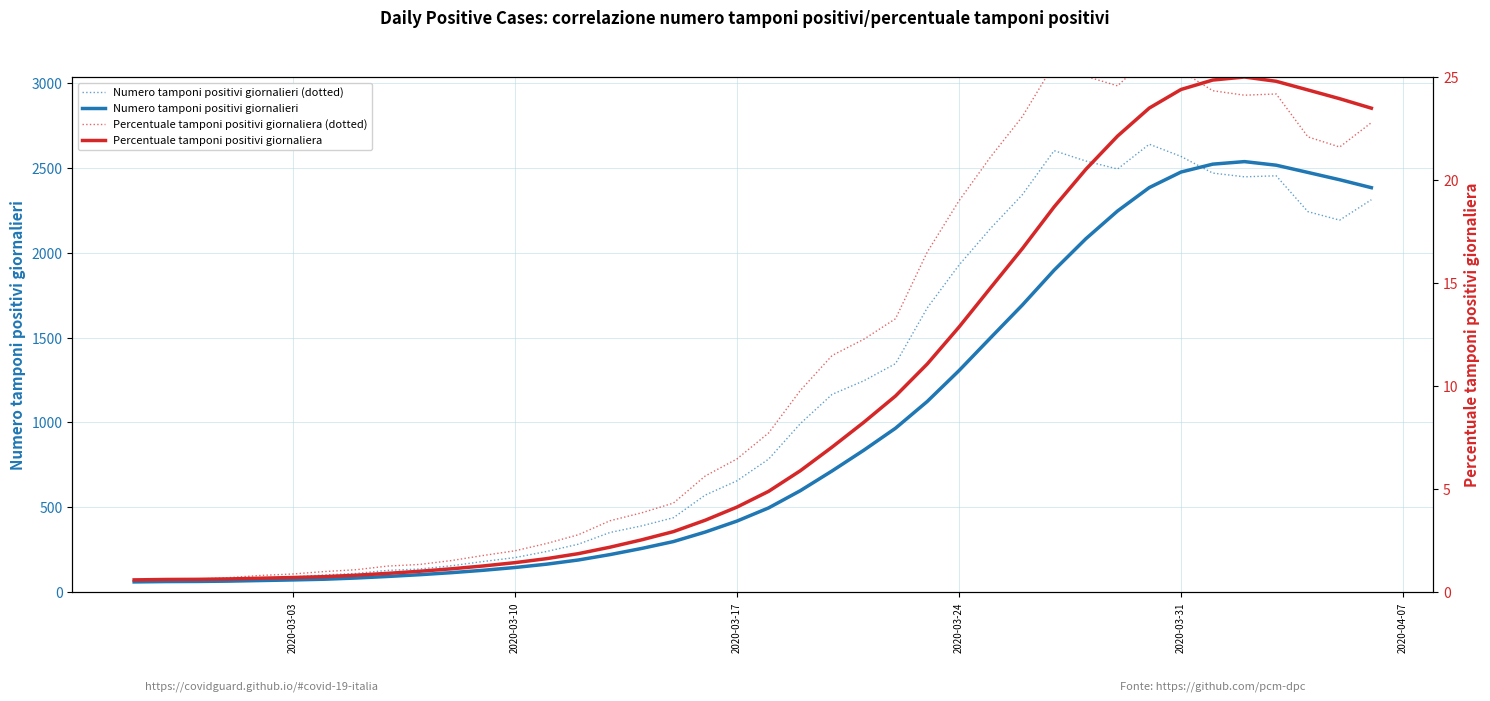

Which series has the largest total across all categories?

Numero tamponi positivi giornalieri (dotted)